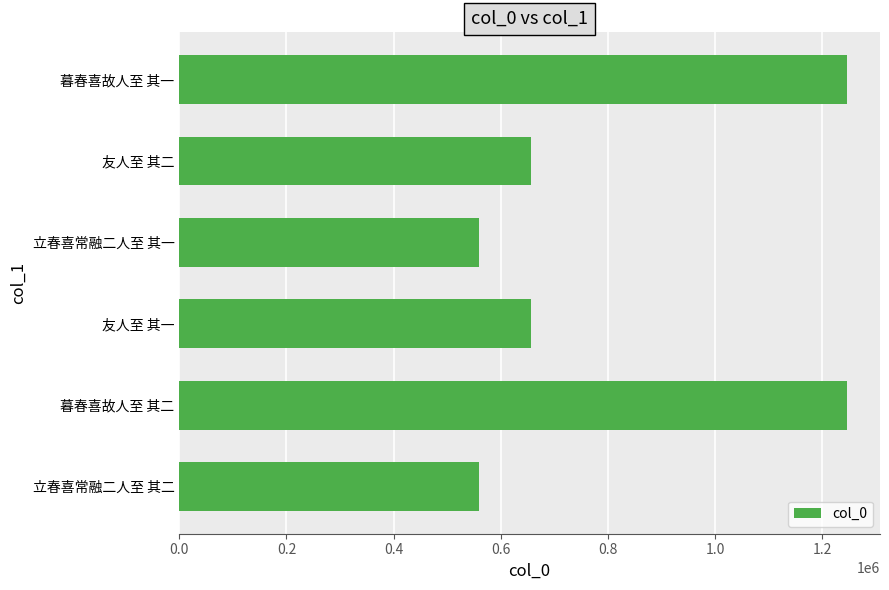

What is the maximum value shown in the chart?

1245322